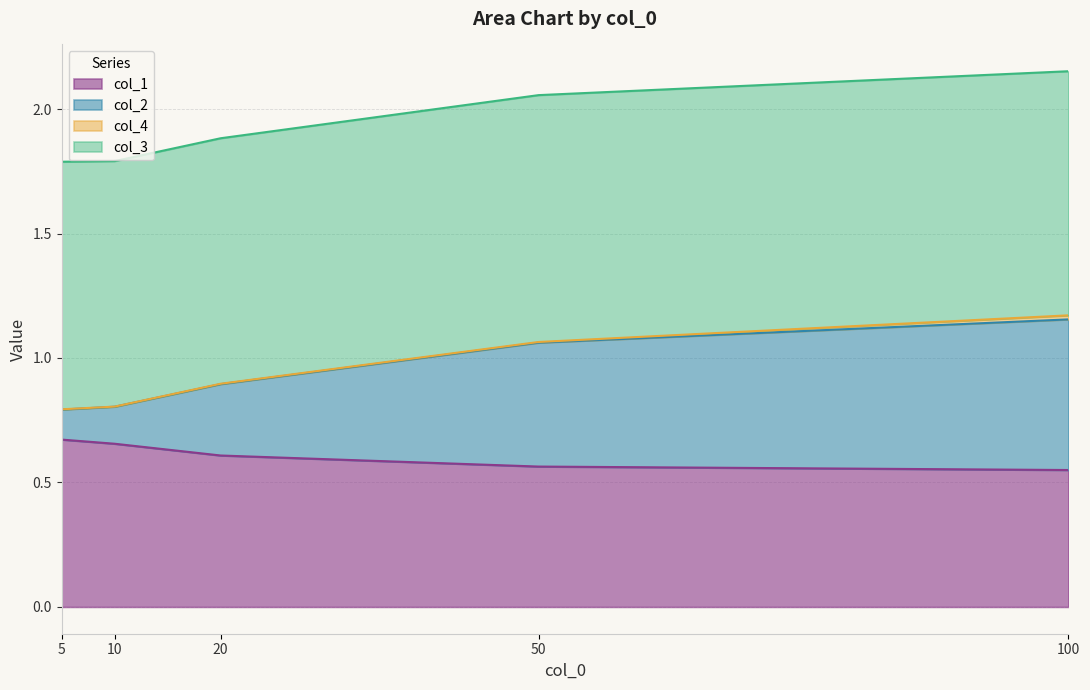

How many lines are shown in the chart?

4